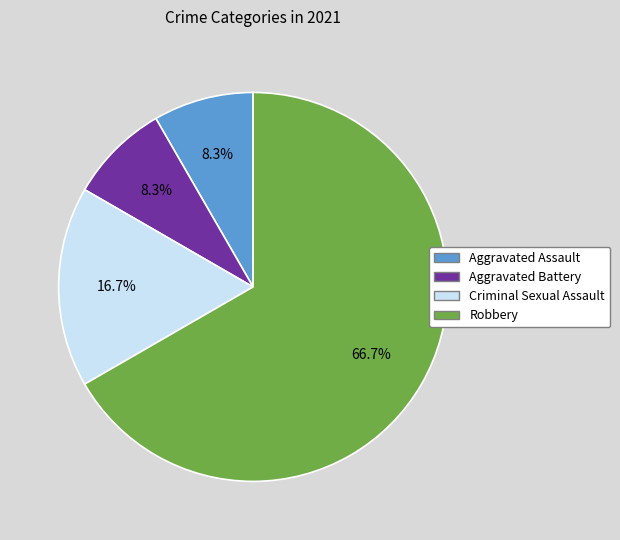

Does Aggravated Assault account for over 50% of the chart?

No